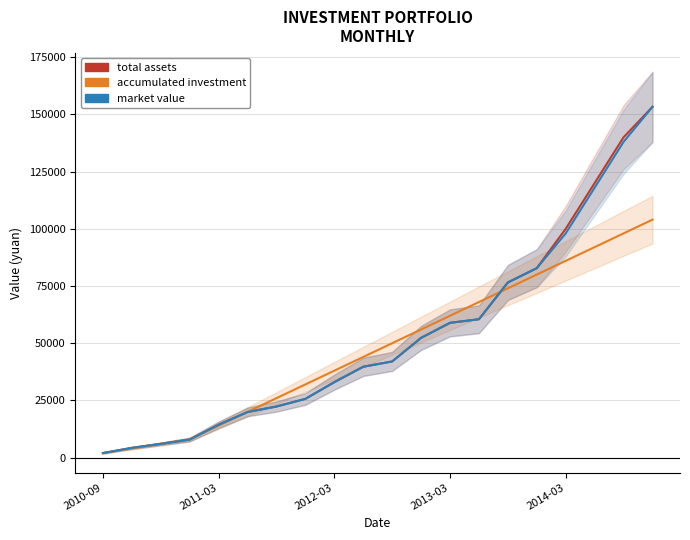

Where does the market value series first go above 42039?

10